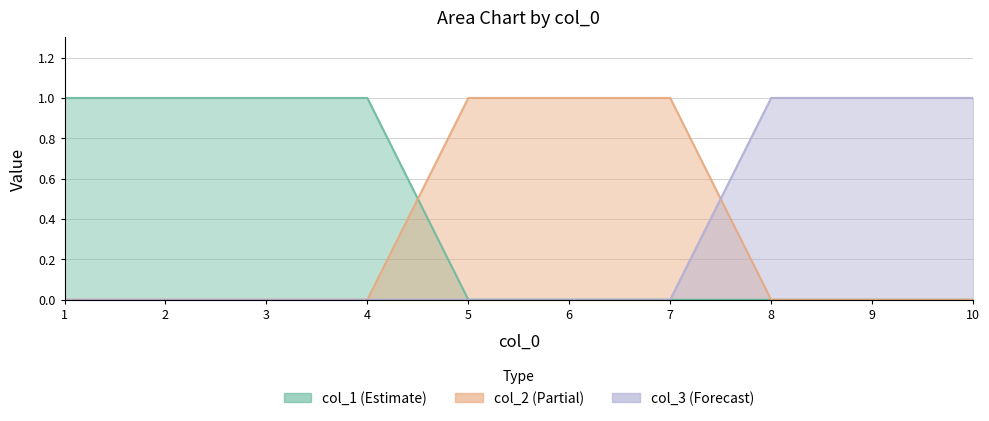

Which series has the largest total across all categories?

col_1